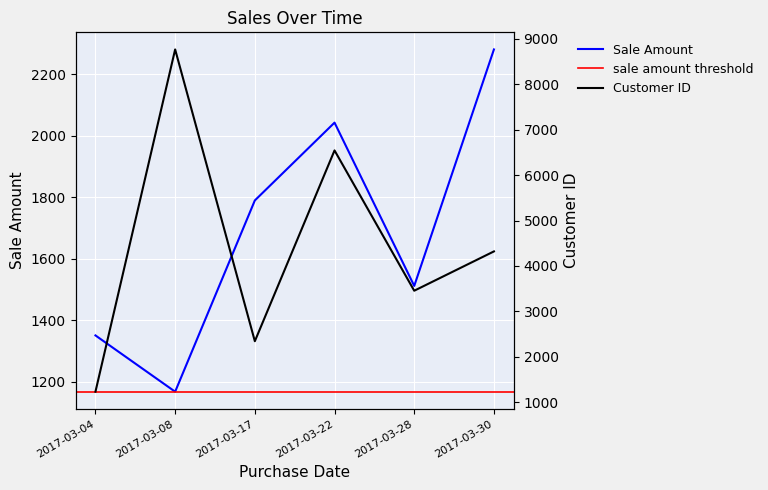

Which series changed the most between 2017-03-17 and 2017-03-28?

Customer ID